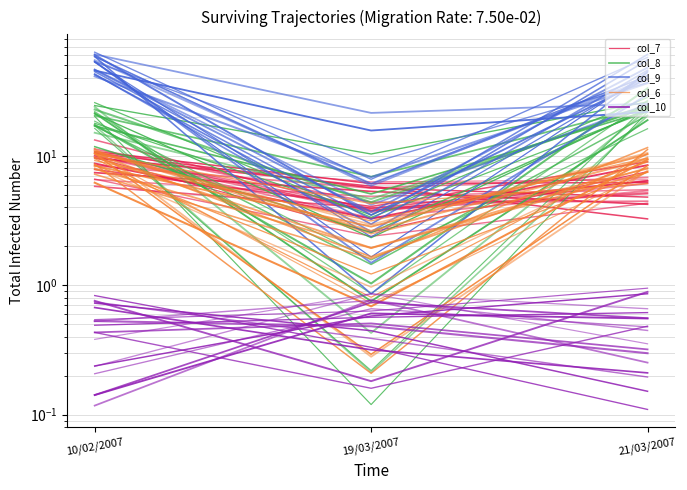

How many series are shown in this chart?

5